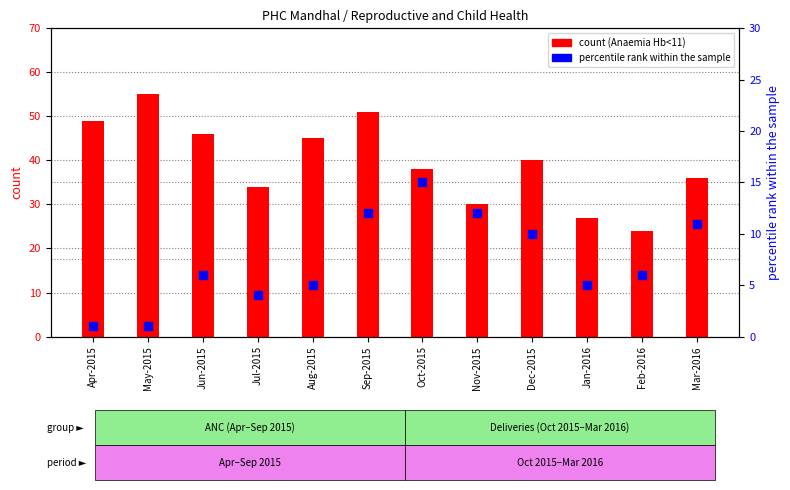

Which series reaches the maximum Y coordinate?

Anaemia (Hb<11) count